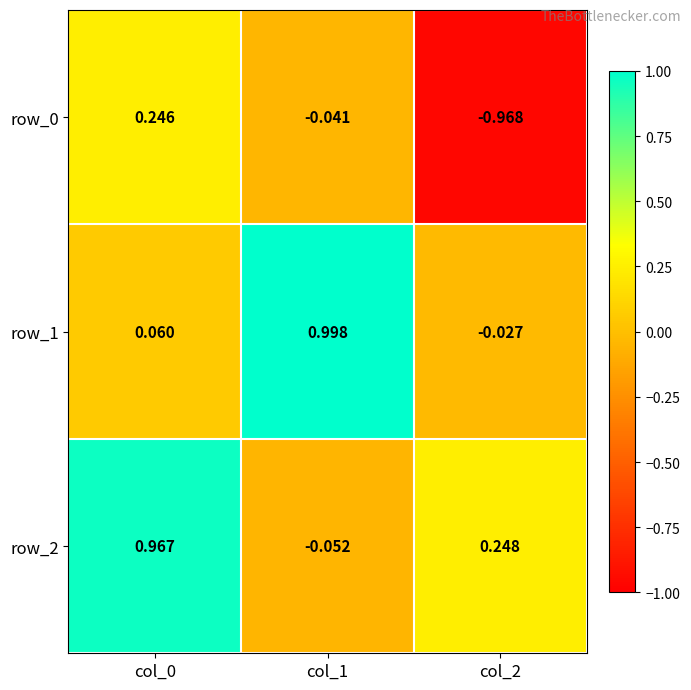

Is the value of row_2 at col_2 greater than the value of row_1 at col_2?

Yes